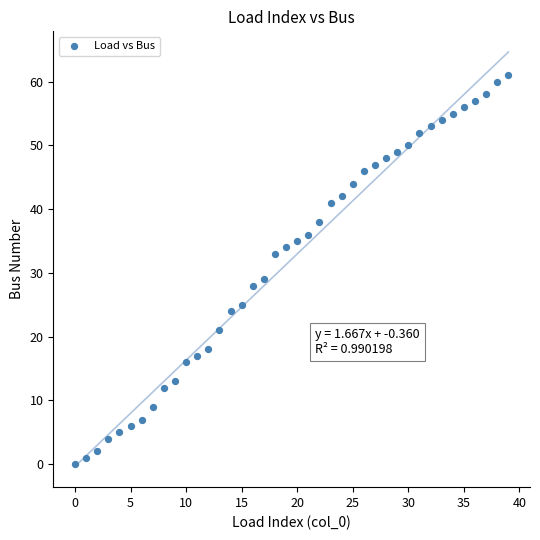

What Y value in the scatter plot is closest to 30?

29